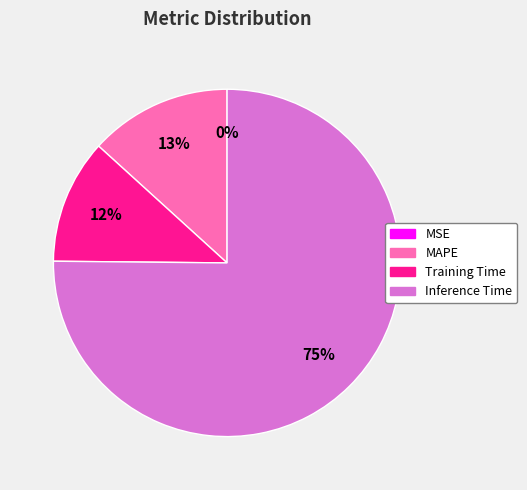

Which category has the biggest portion of the pie?

Inference Time